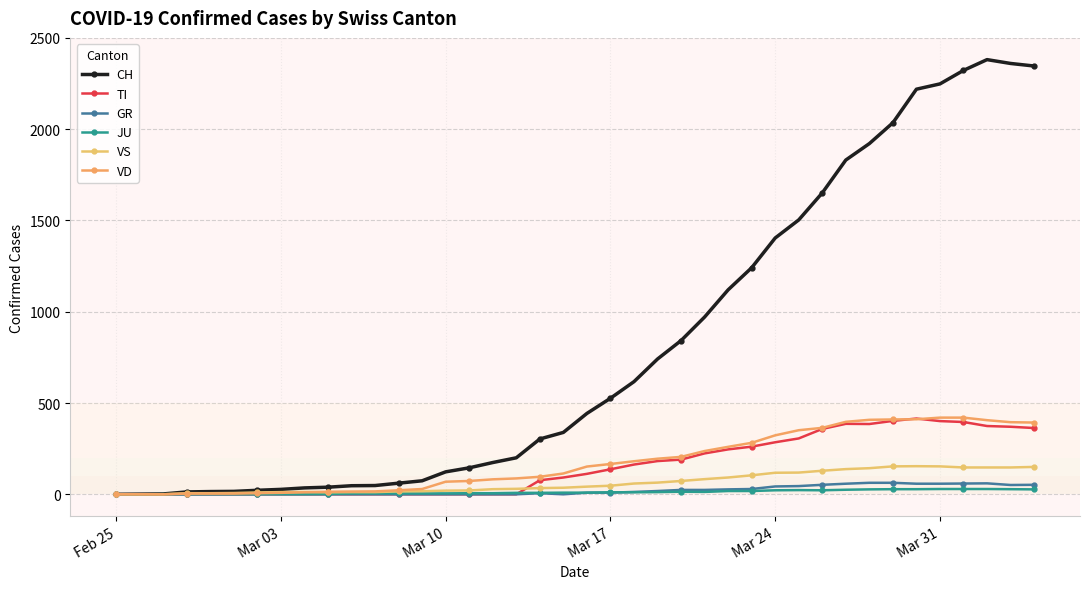

Which series has the largest total across all categories?

CH